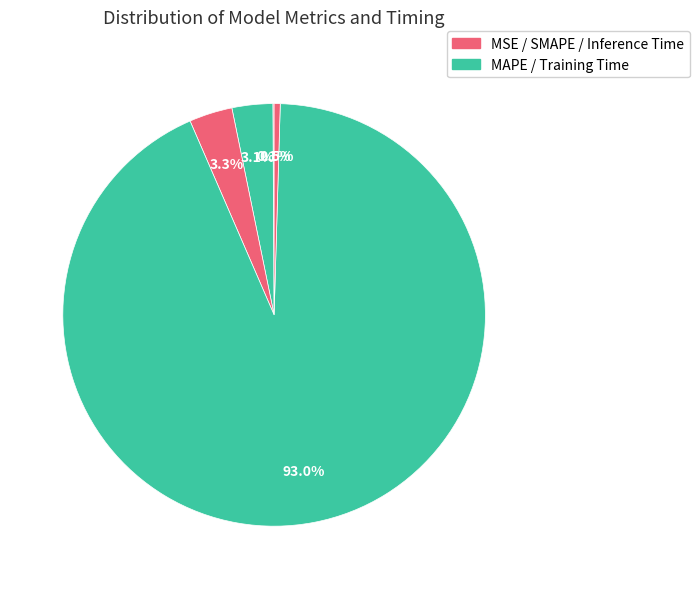

To the nearest percent, what is the difference between the largest and smallest slice percentages?

93%